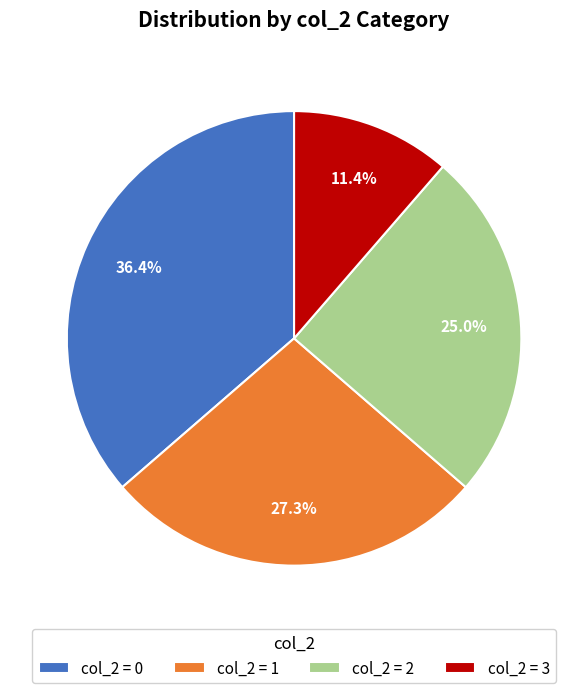

Which slice is the largest?

col_2 = 0